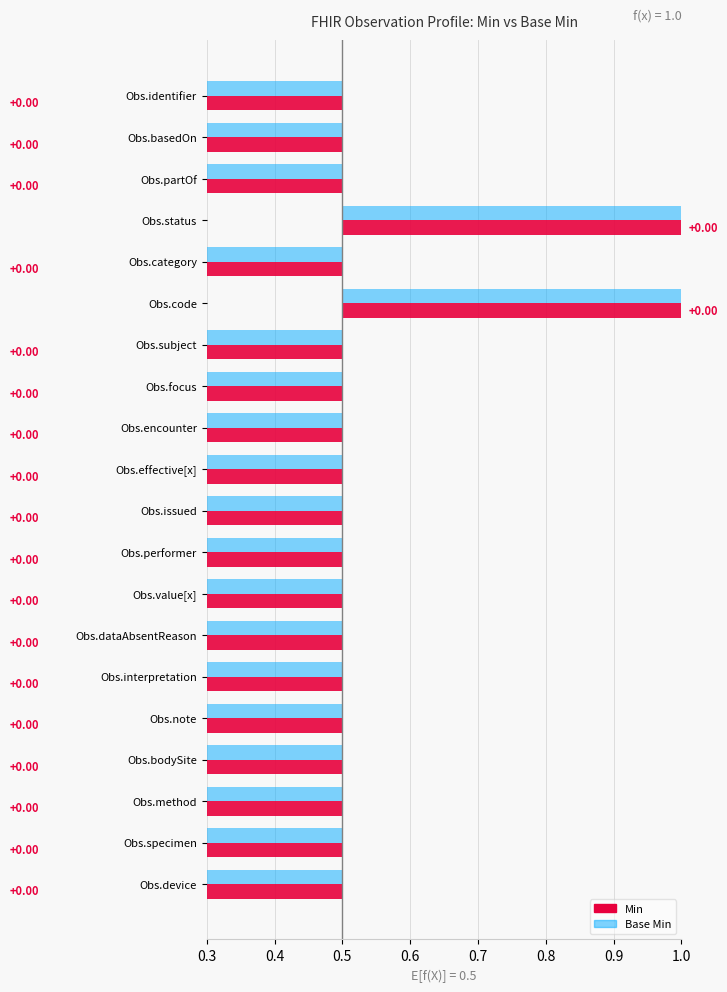

At Observation.partOf, list the series in order from largest to smallest.

Min, Base Min